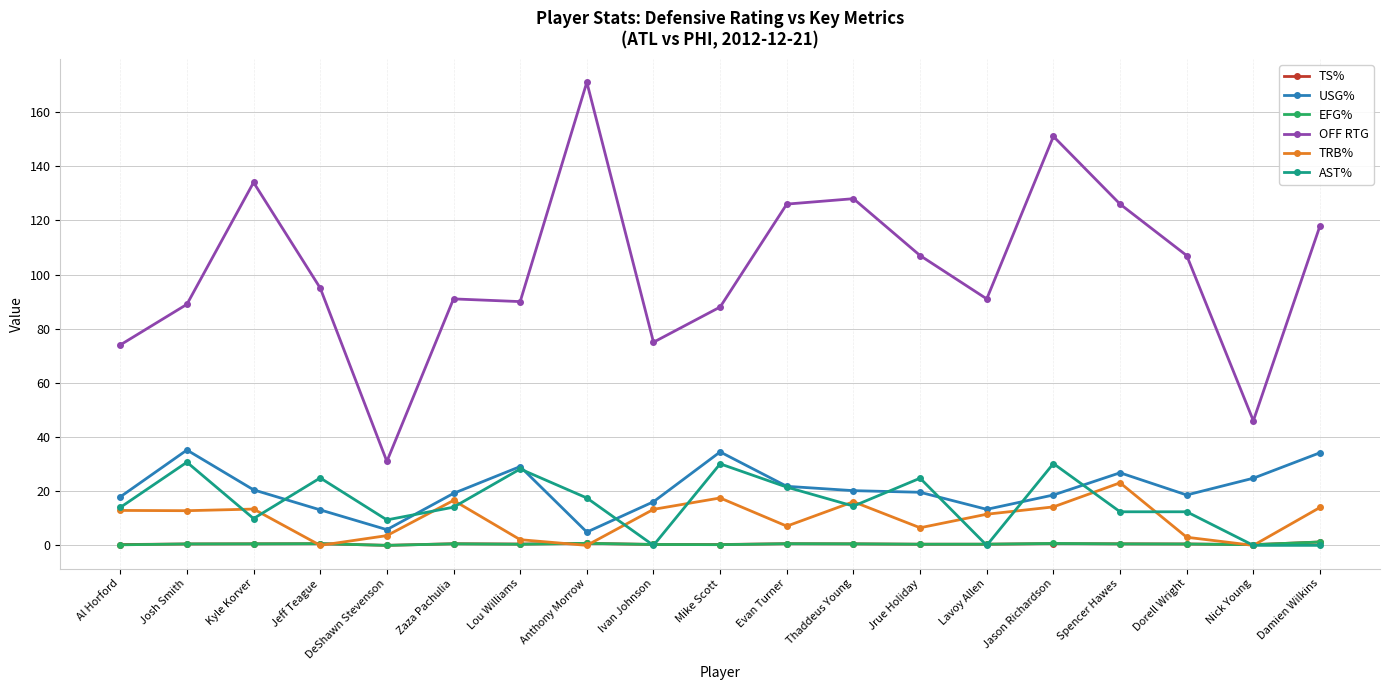

The AST% series shows 4.4 at Al Horford. True or false?

False